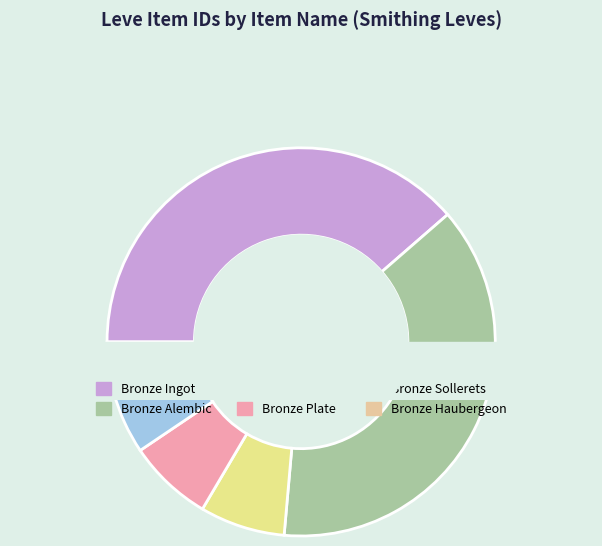

Does Bronze Rivets represent more than half of the total?

No